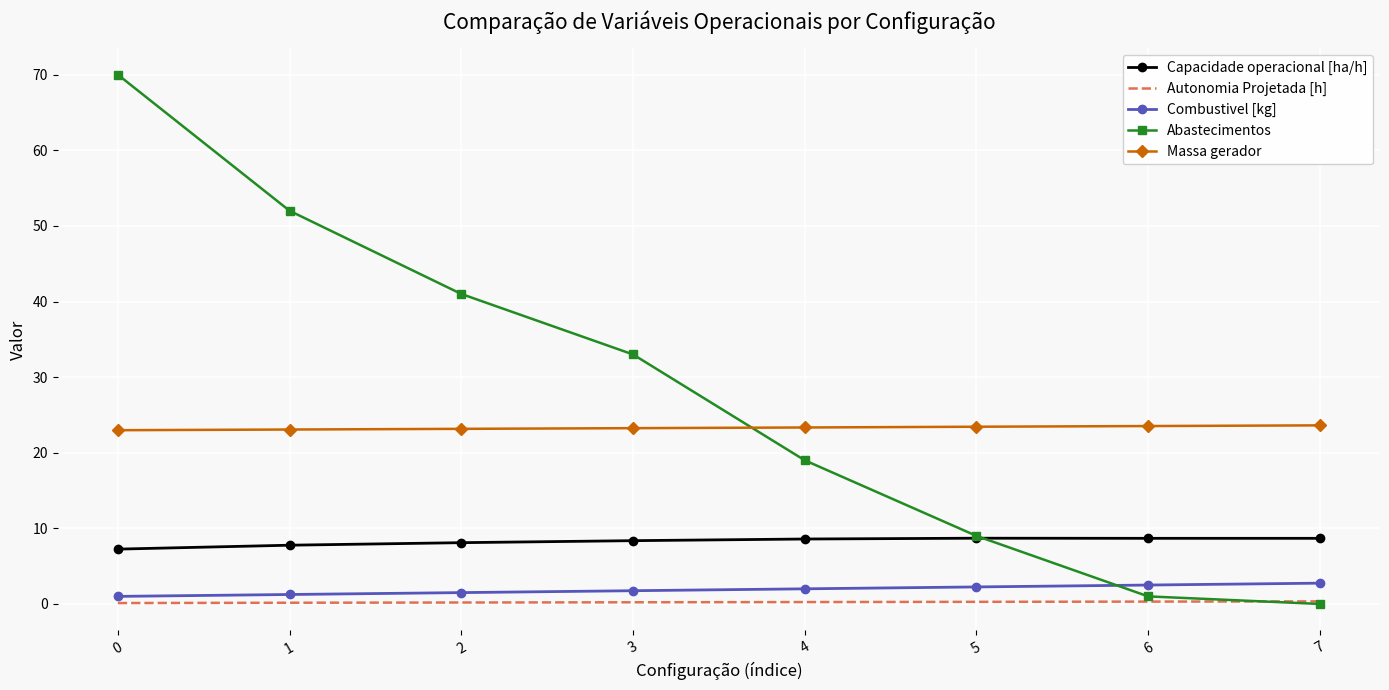

The Capacidade operacional [ha/h] series shows 12.0 at 4. True or false?

False